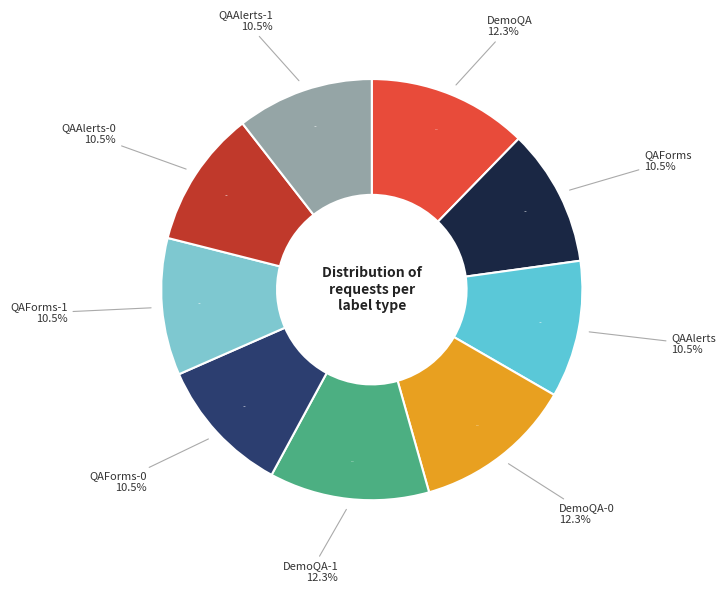

Does DemoQA-0 account for over 50% of the chart?

No